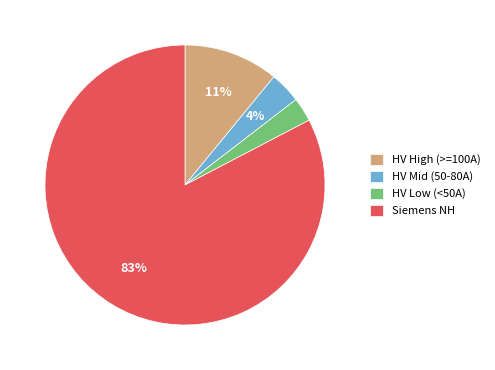

To the nearest percent, what is the average slice percentage?

25%